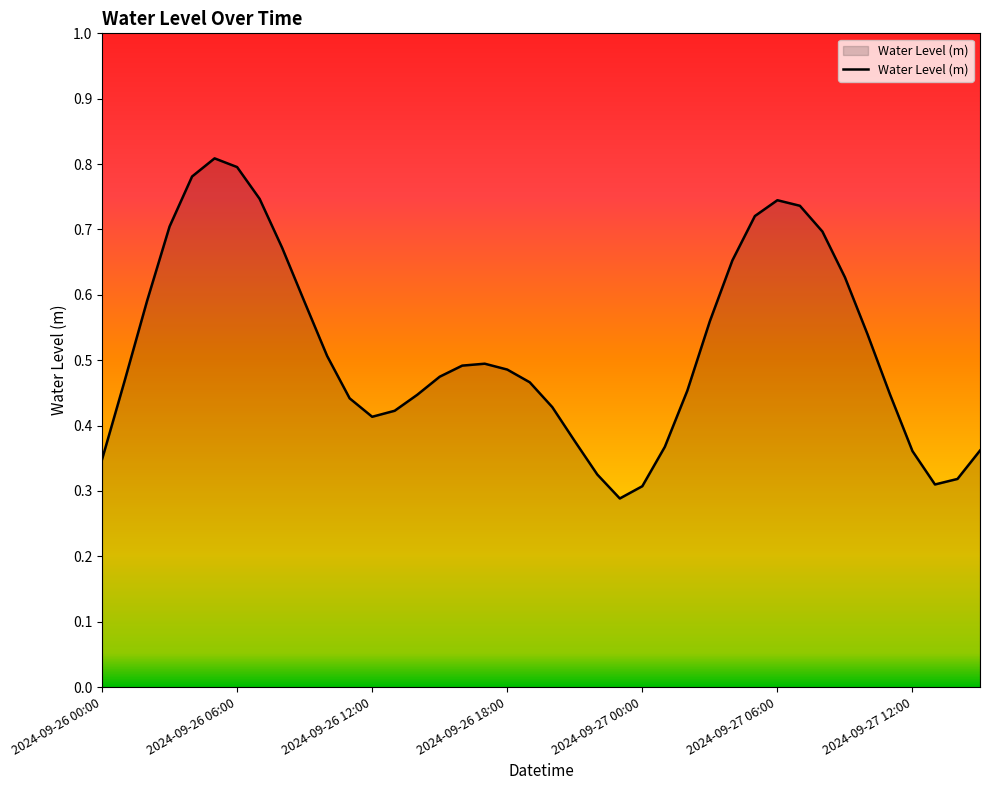

Does the chart have visible grid lines?

No